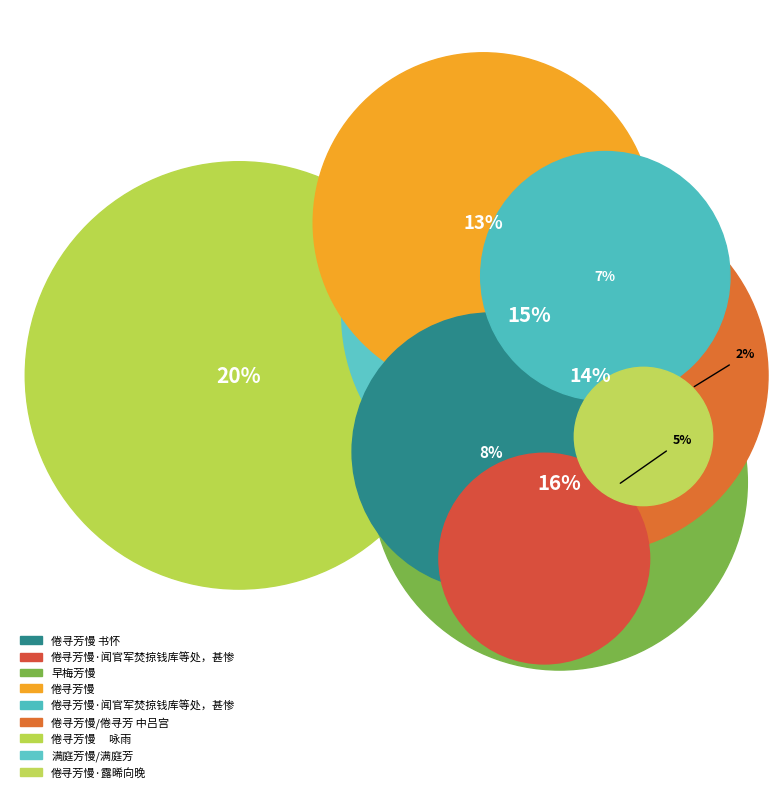

Is there a majority slice in this chart?

No